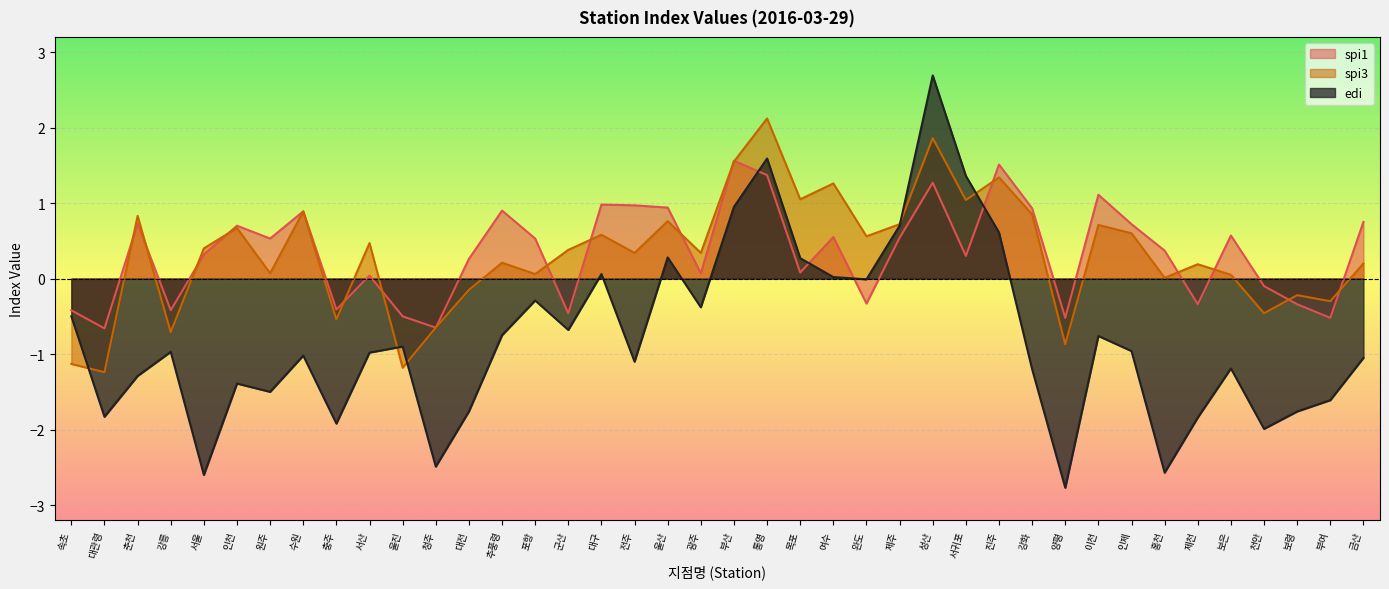

True or false: spi3 and edi cross at least once.

True